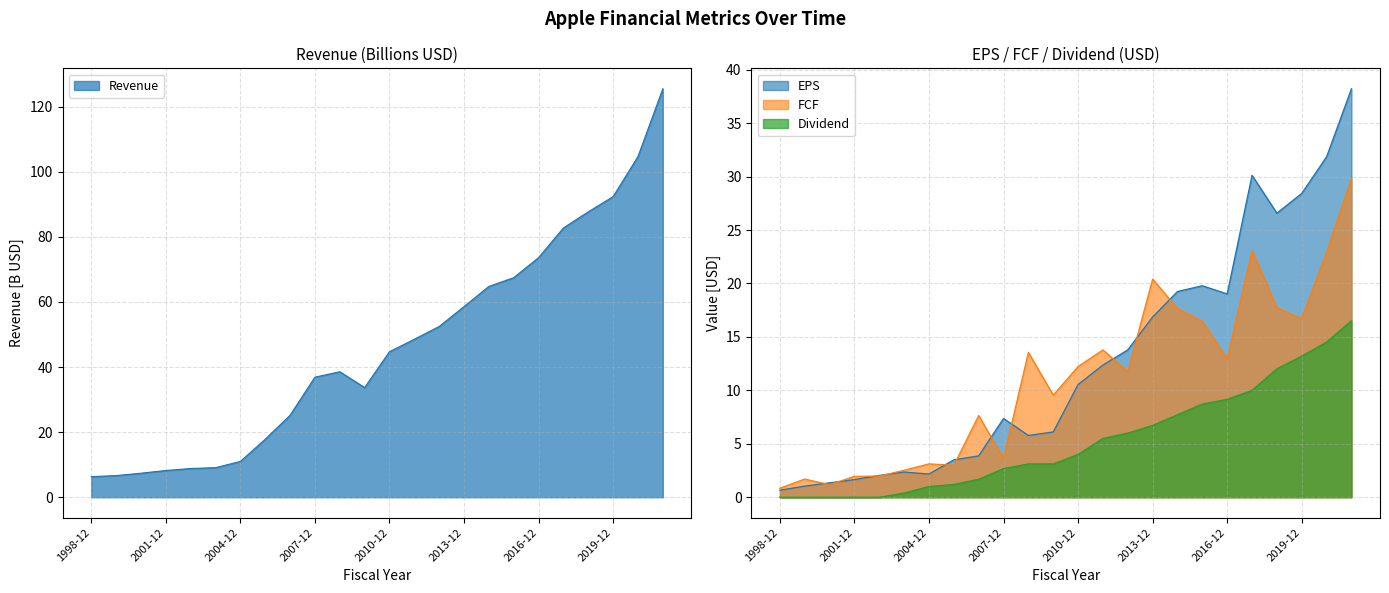

Which series changed the most between 2006-12 and 2021-12?

Revenue